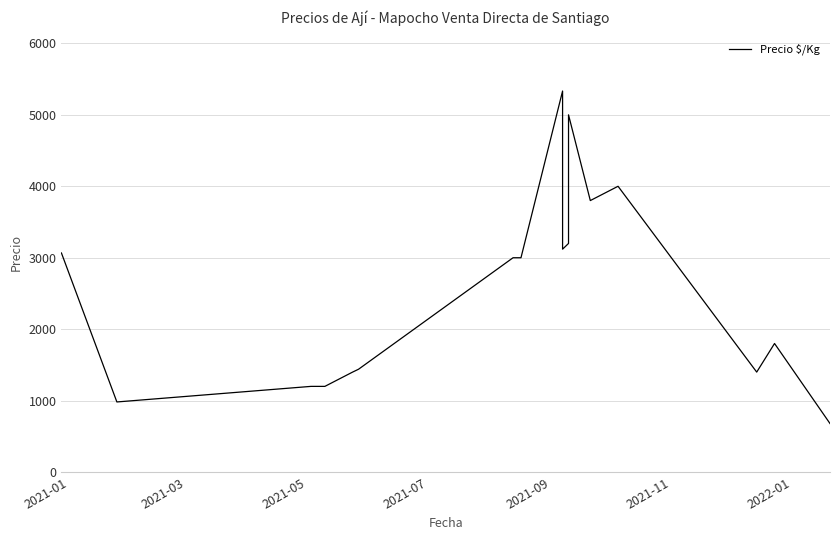

What is the smallest value displayed?

680